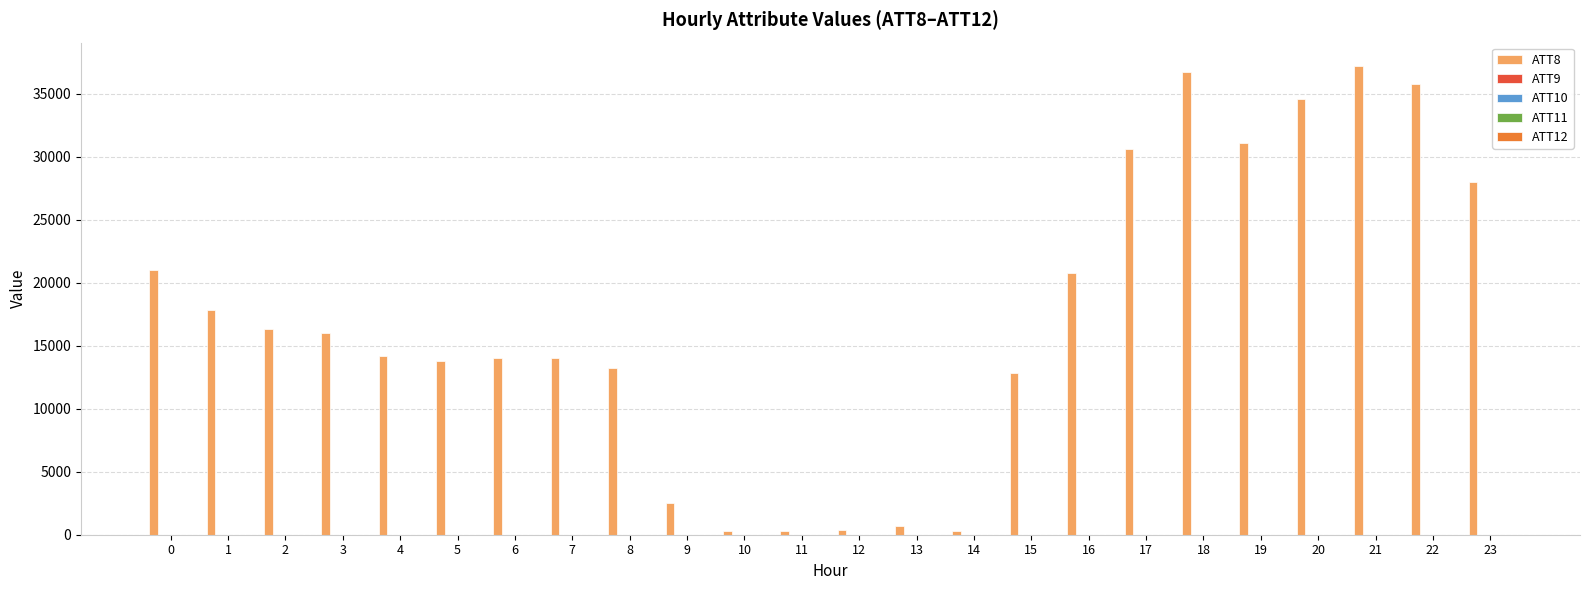

The value of ATT8 at 17 is 30600.0. True or false?

True